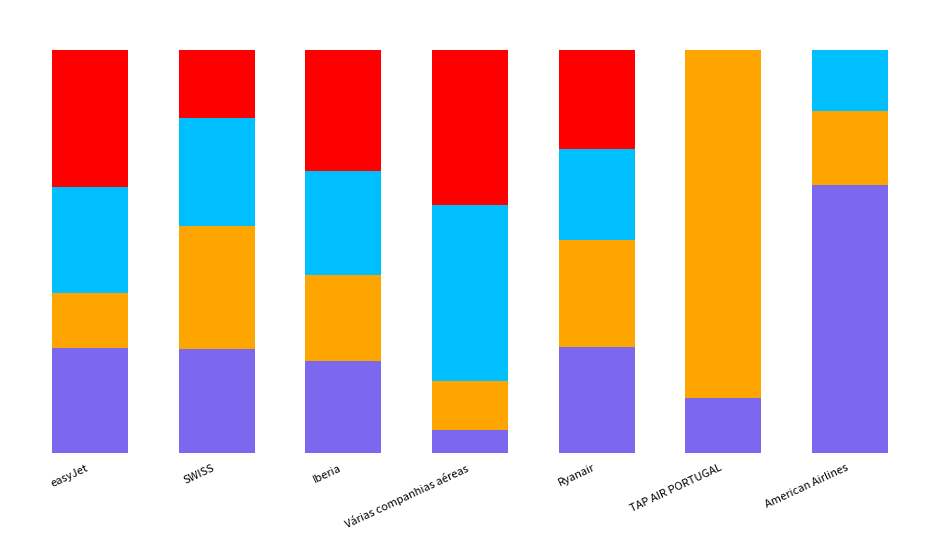

Are the bars grouped side by side (vs. stacked)?

No